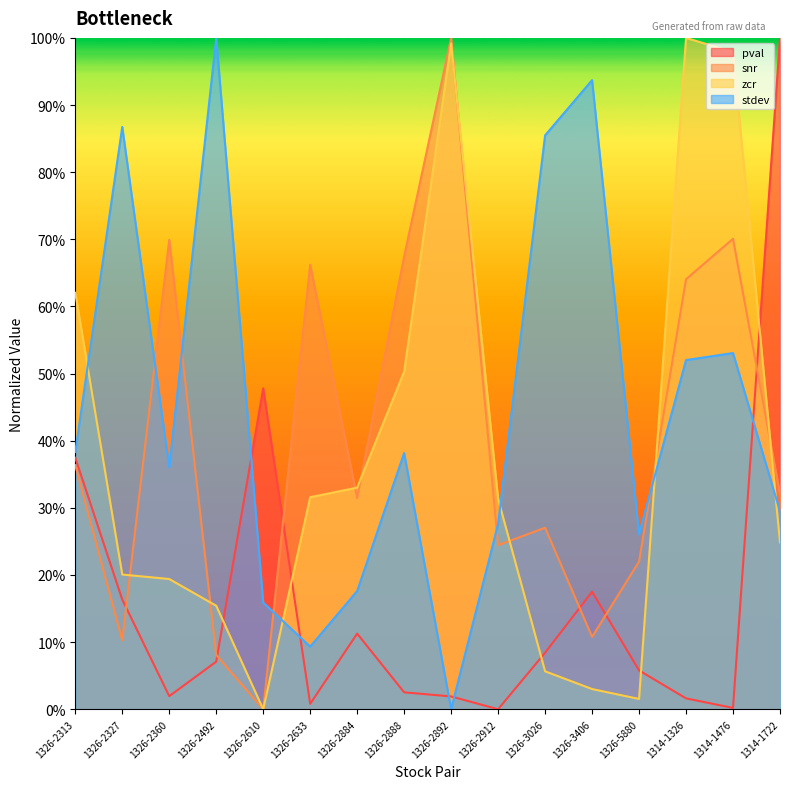

What is the difference between the second highest and minimum values in the zcr series?

1.0